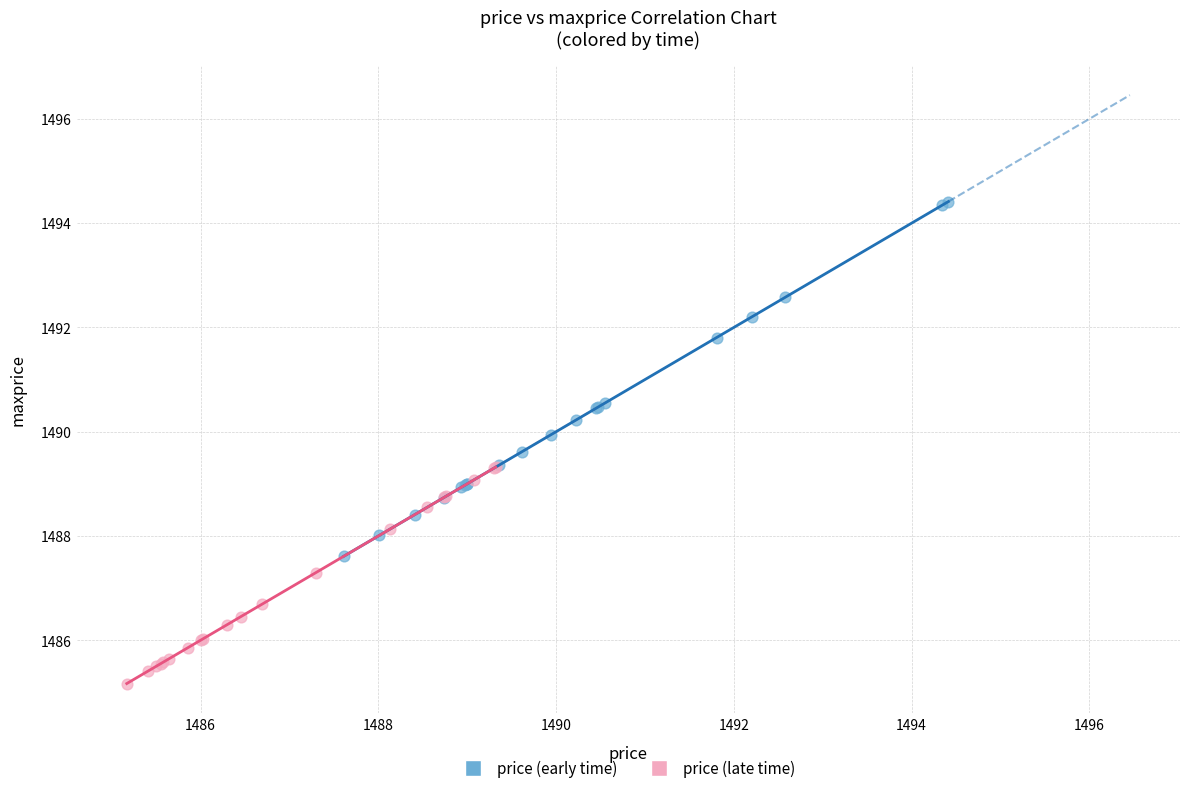

Which series contains the highest Y value?

price (early time)